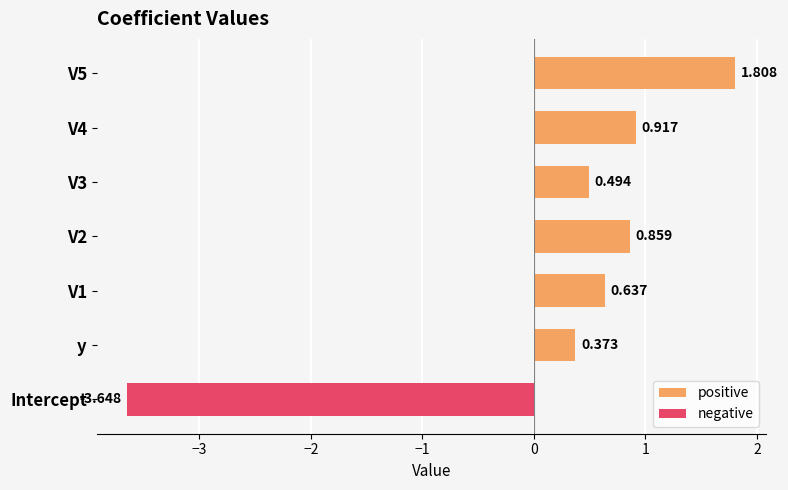

Rank the series by their maximum value, from lowest to highest.

negative, positive